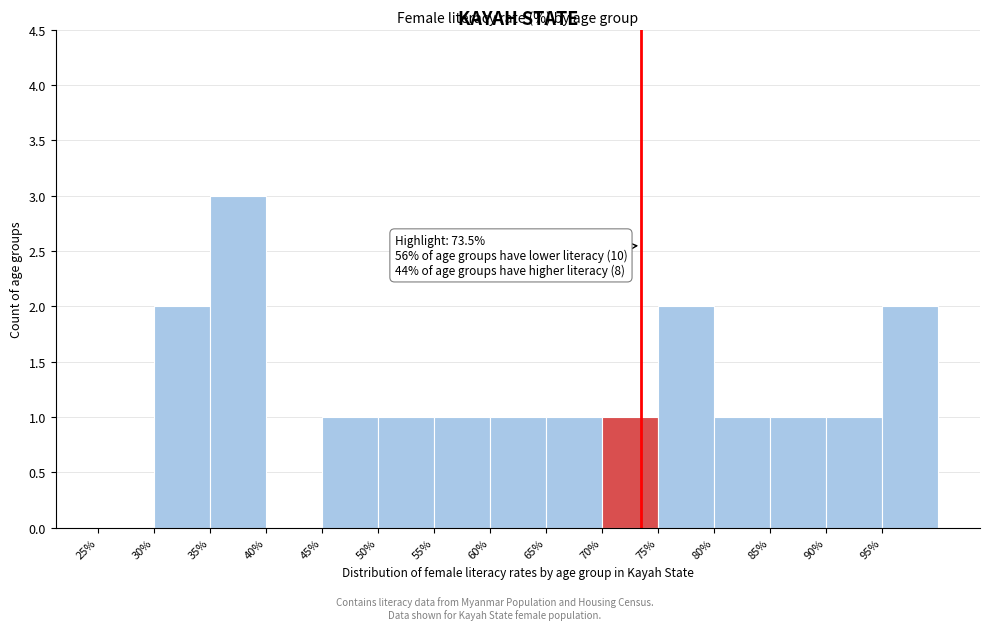

Over which range of the x-axis is the bar tallest?

35 to 40